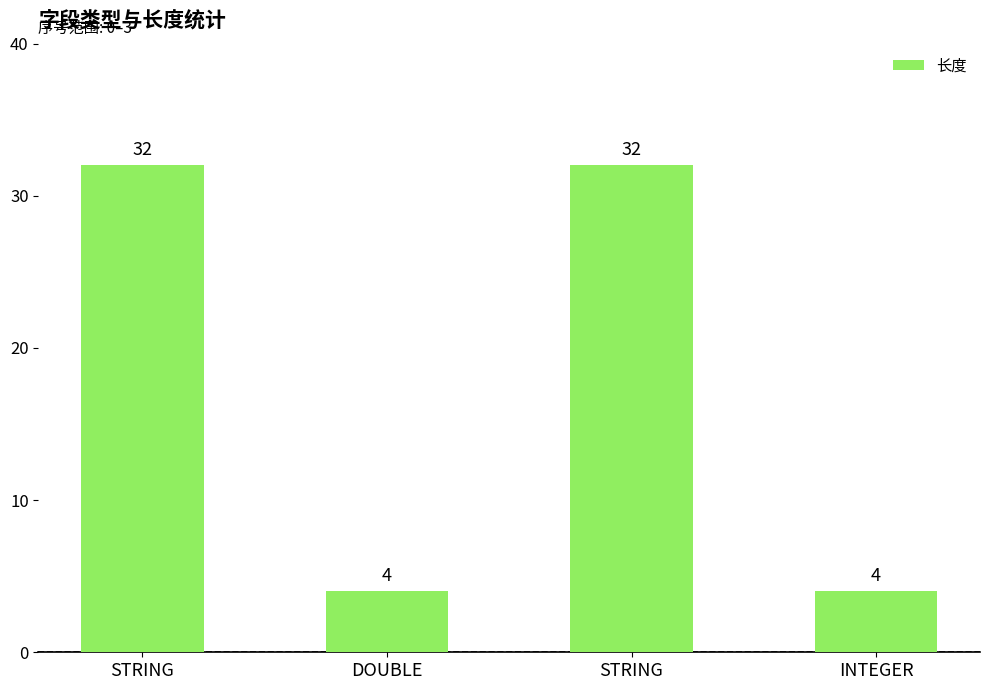

What is the value of the 4th bar from the left?

4